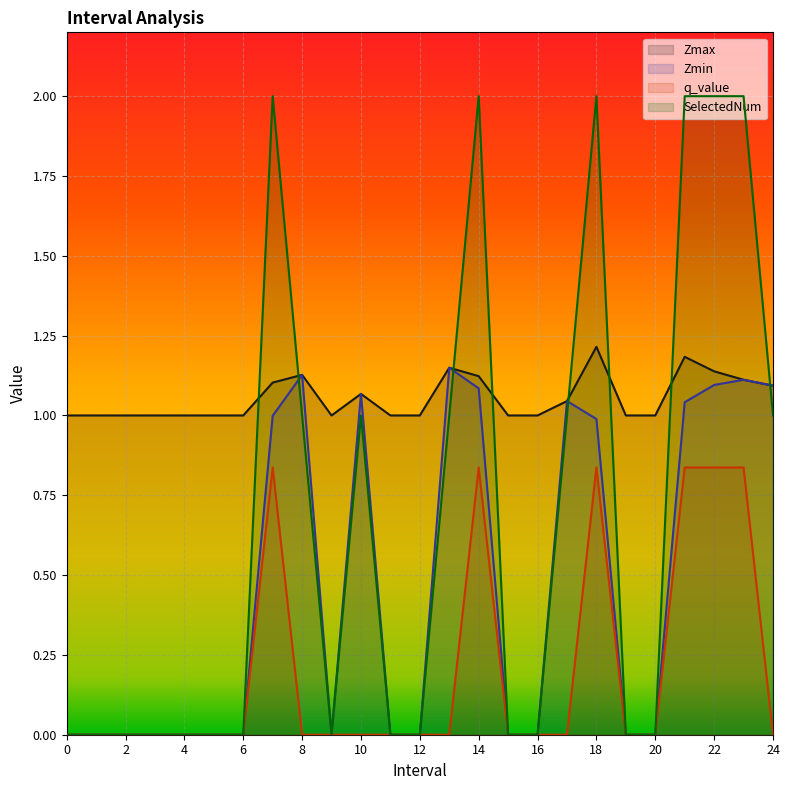

The q_value series shows 0.8 at 23. True or false?

True